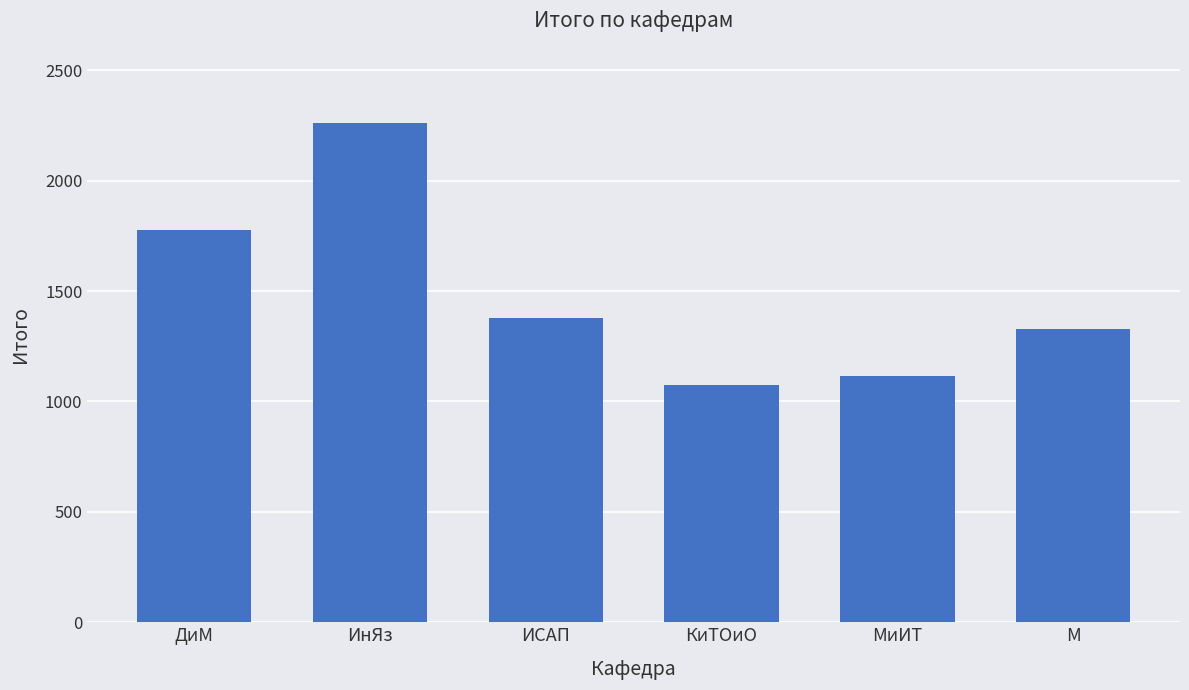

How many series are shown in this chart?

1